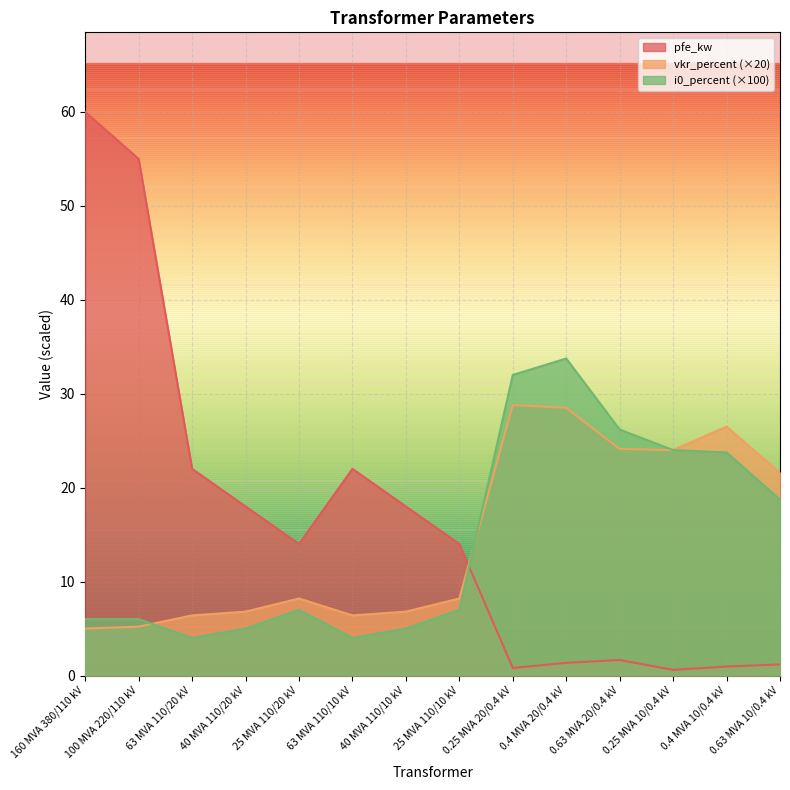

Does the chart display data point markers on the line(s)?

No